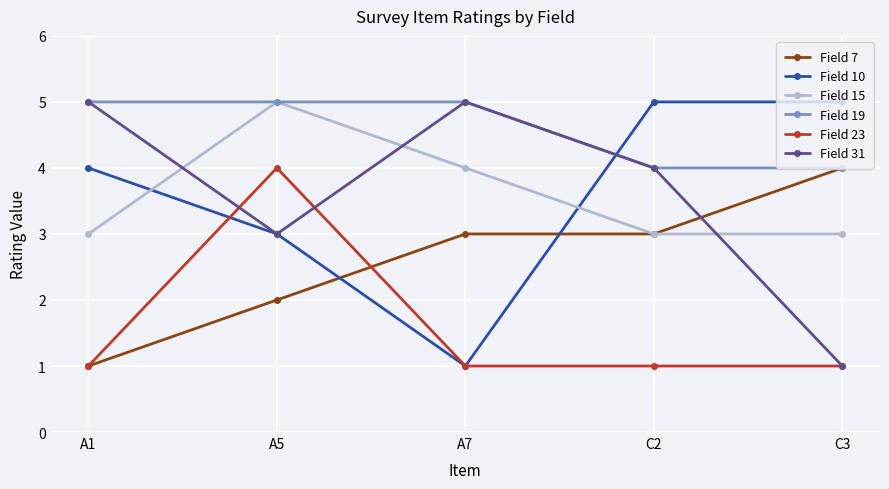

Reading right to left, what are all the values shown in this chart?

Field 7: C3=4	C2=3	A7=3	A5=2	A1=1
Field 10: C3=5	C2=5	A7=1	A5=3	A1=4
Field 15: C3=3	C2=3	A7=4	A5=5	A1=3
Field 19: C3=4	C2=4	A7=5	A5=5	A1=5
Field 23: C3=1	C2=1	A7=1	A5=4	A1=1
Field 31: C3=1	C2=4	A7=5	A5=3	A1=5